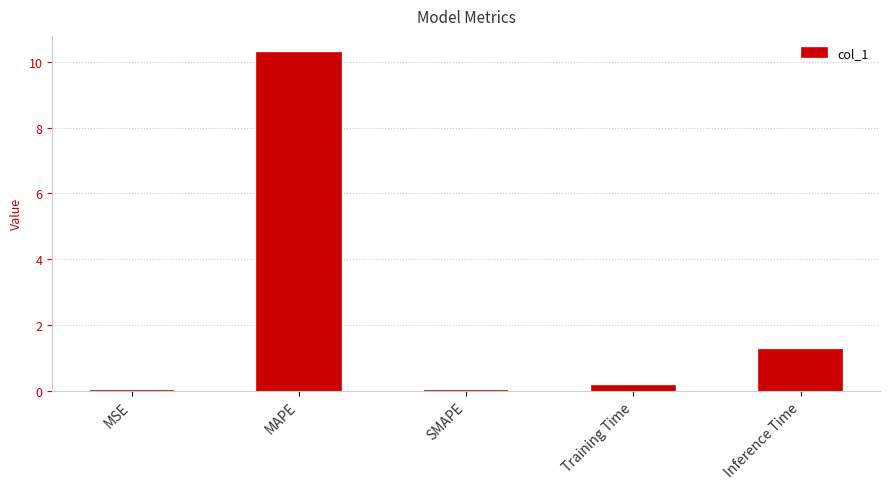

Which label corresponds to the largest value in the chart?

MAPE